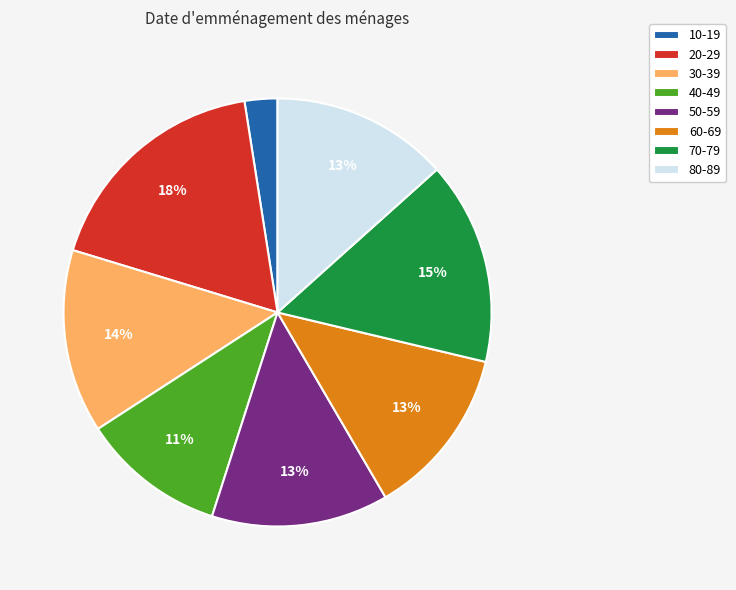

Is there any slice that represents more than half of the pie?

No